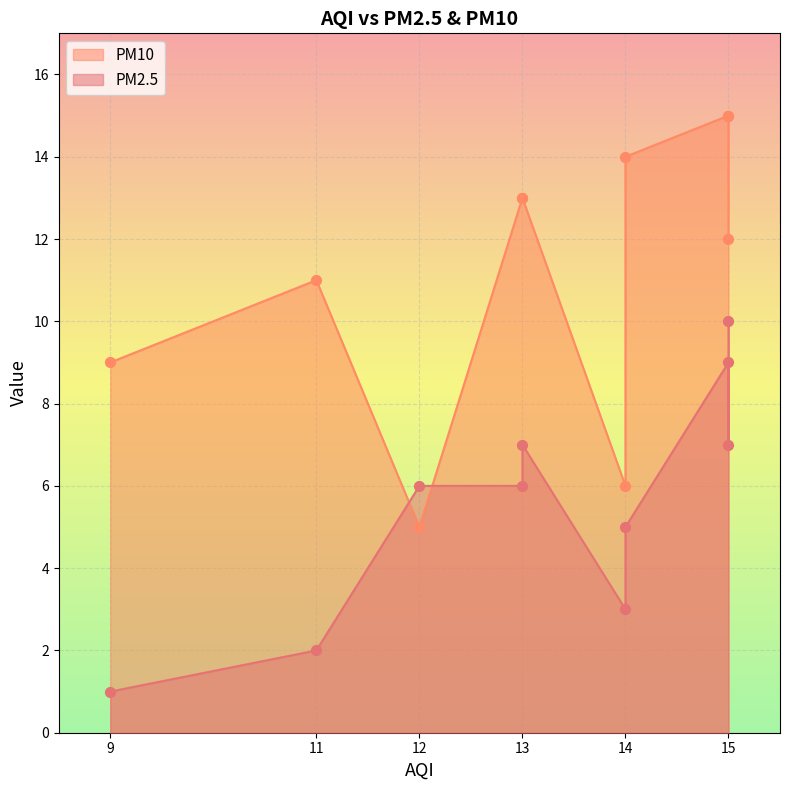

Which series reaches the maximum Y coordinate?

PM10